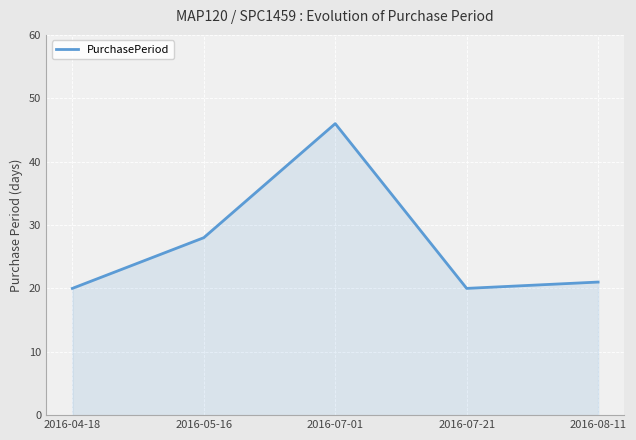

What is the sum of all values?

135